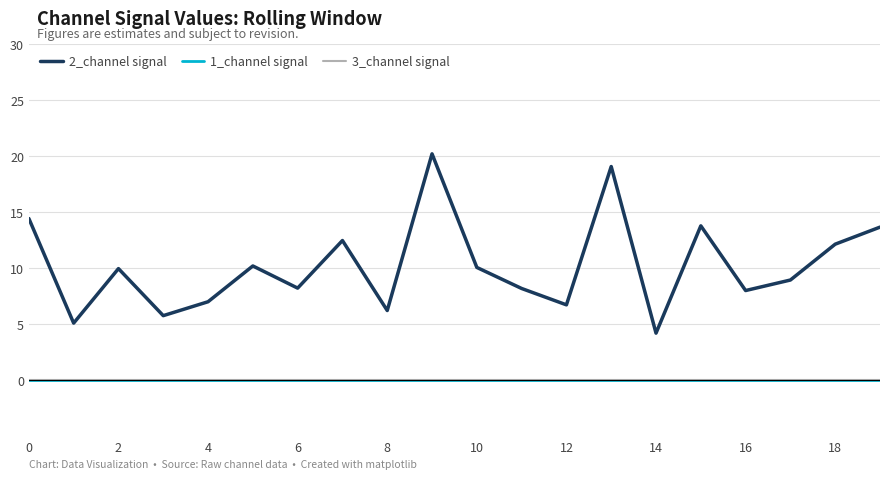

Does the chart have visible grid lines?

Yes